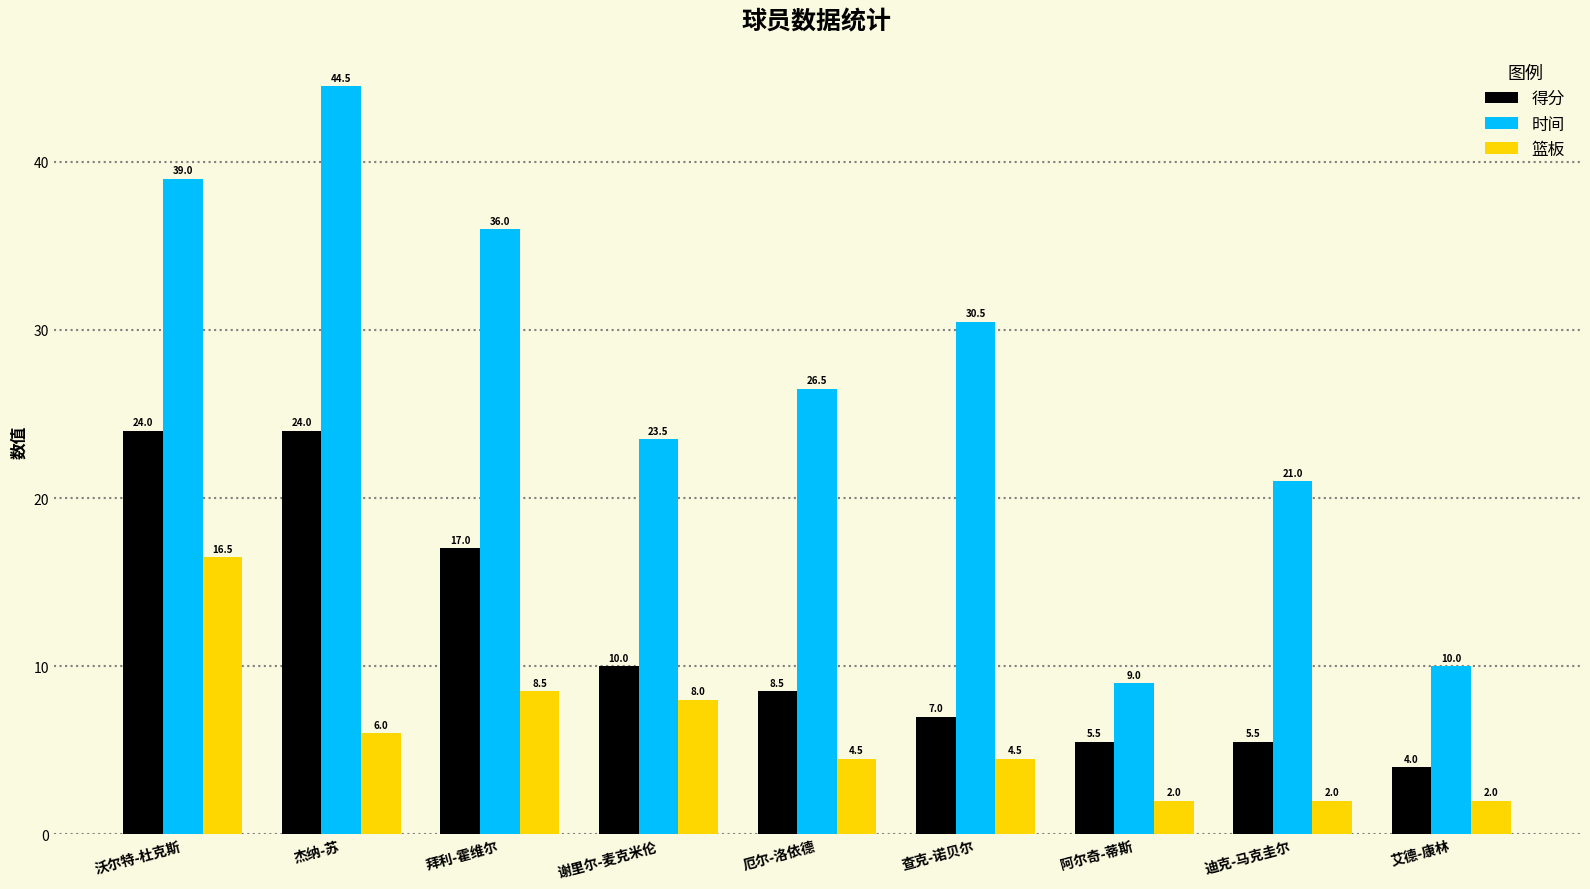

What is the maximum value shown in the chart?

44.5